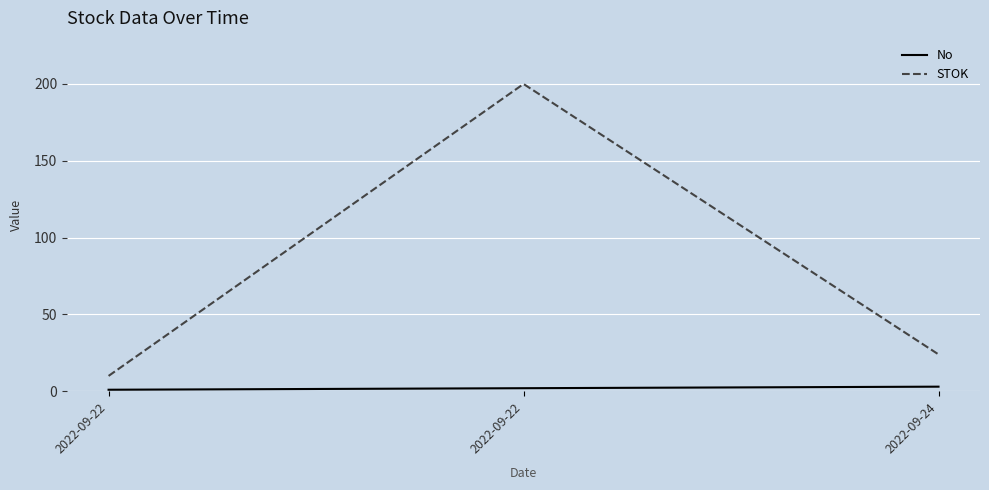

How many distinct data groups are displayed?

2